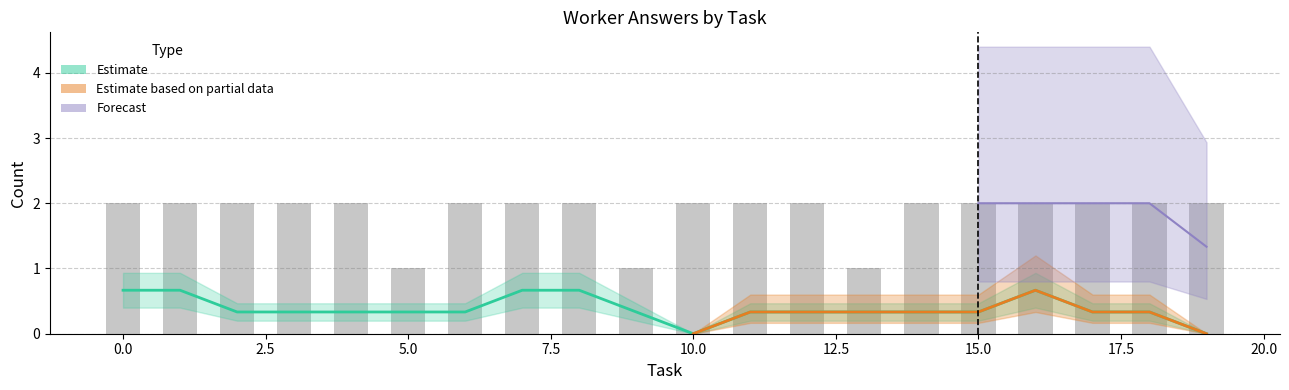

What position from the right is 12?

8